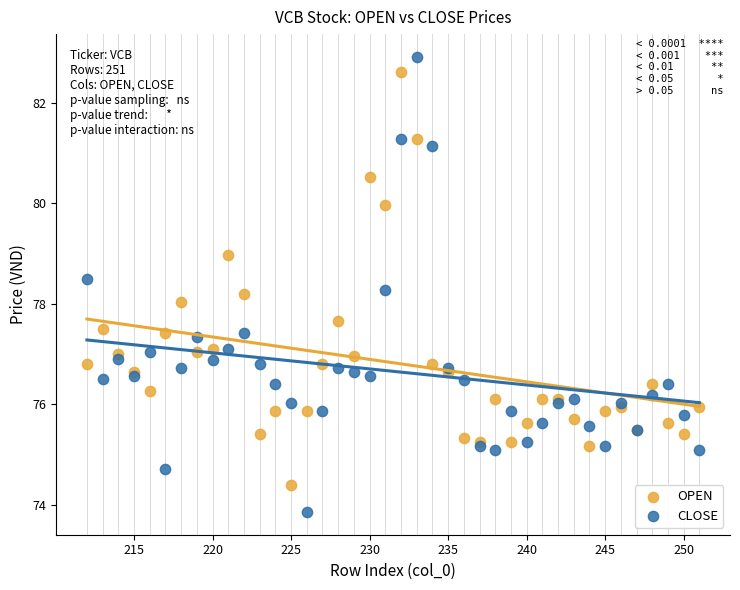

Which series has the largest Y range (max minus min)?

CLOSE